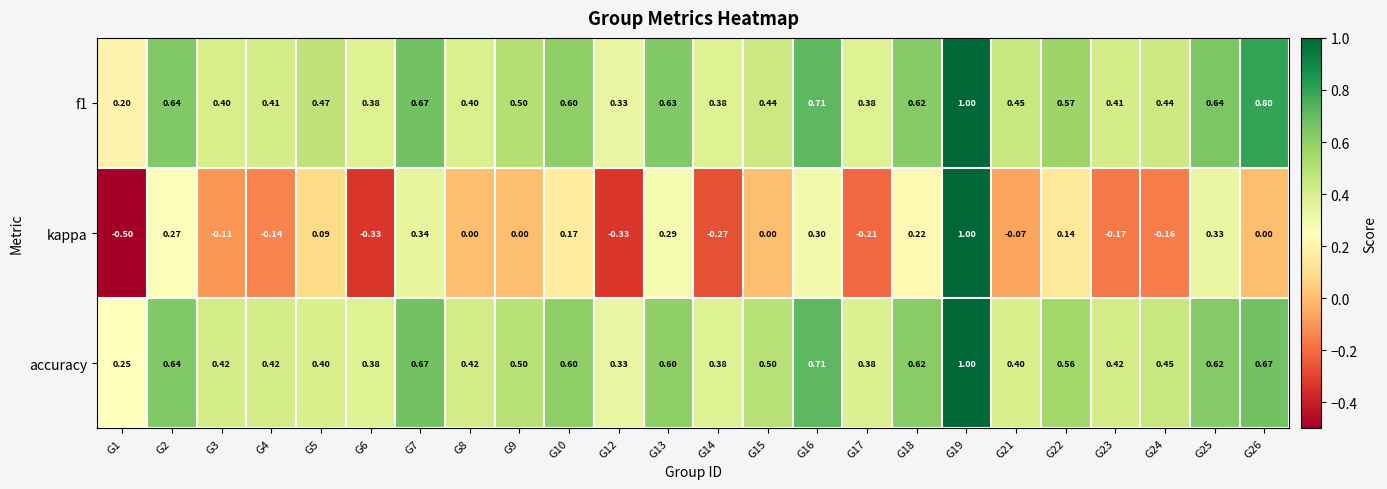

Between G13 and G17, which series saw the biggest shift?

kappa